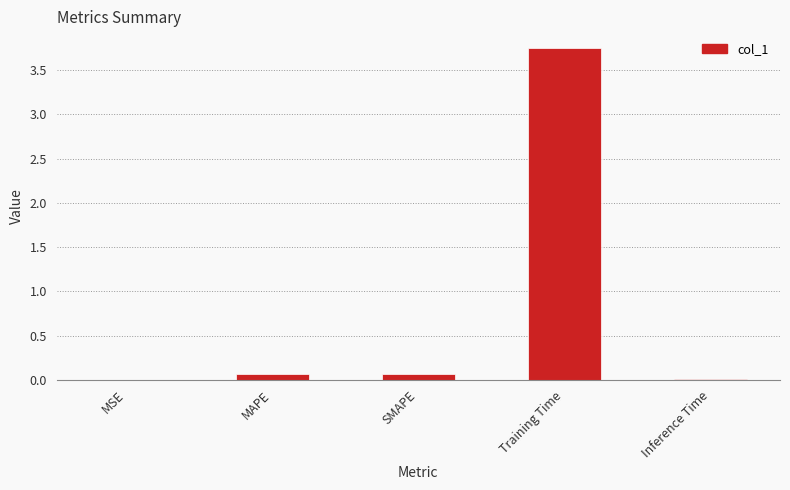

What is the sum of all values?

3.9